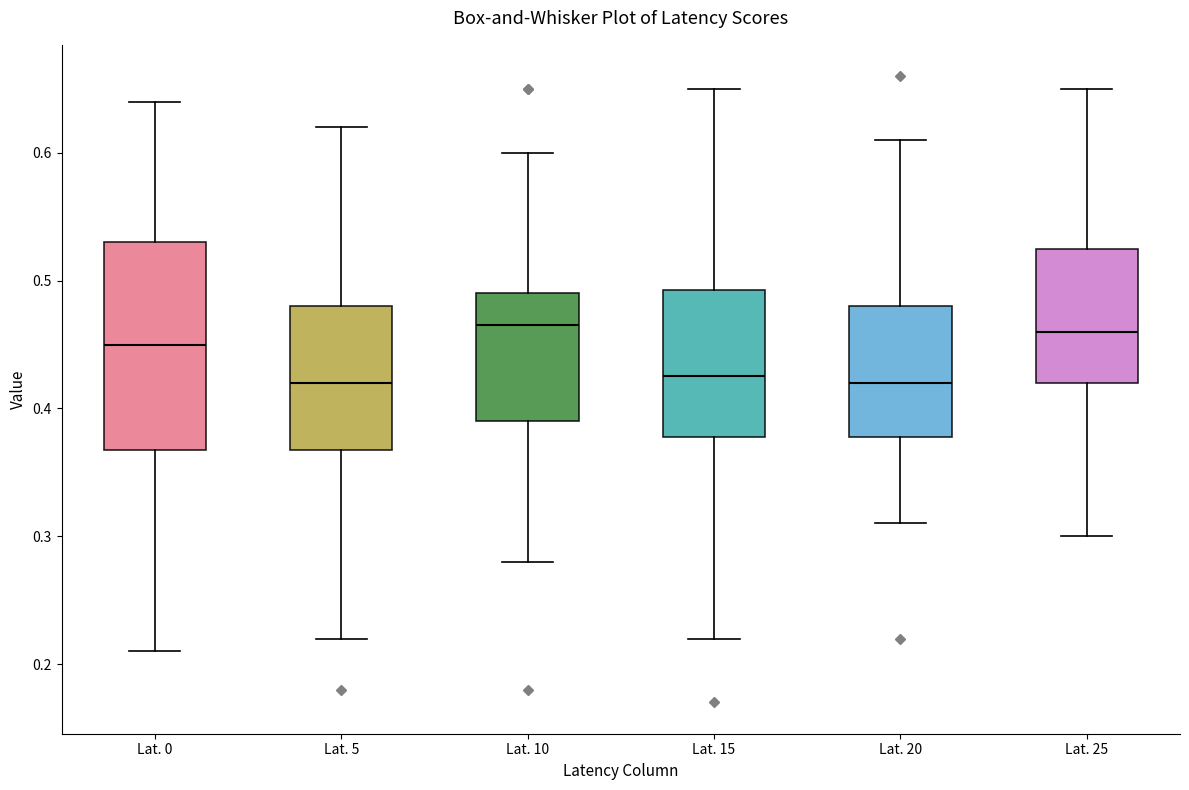

Reading left to right, read every box against the y-axis: the position of its median line, the range the box covers, and the ends of its whiskers. The values are not printed on the chart, so give them approximately, as read against the axis.

Lat. 0: median 0.45, box 0.37 to 0.53, whiskers 0.21 to 0.64
Lat. 5: median 0.42, box 0.37 to 0.48, whiskers 0.22 to 0.62
Lat. 10: median 0.47, box 0.39 to 0.49, whiskers 0.28 to 0.60
Lat. 15: median 0.43, box 0.38 to 0.49, whiskers 0.22 to 0.65
Lat. 20: median 0.42, box 0.38 to 0.48, whiskers 0.31 to 0.61
Lat. 25: median 0.46, box 0.42 to 0.53, whiskers 0.30 to 0.65